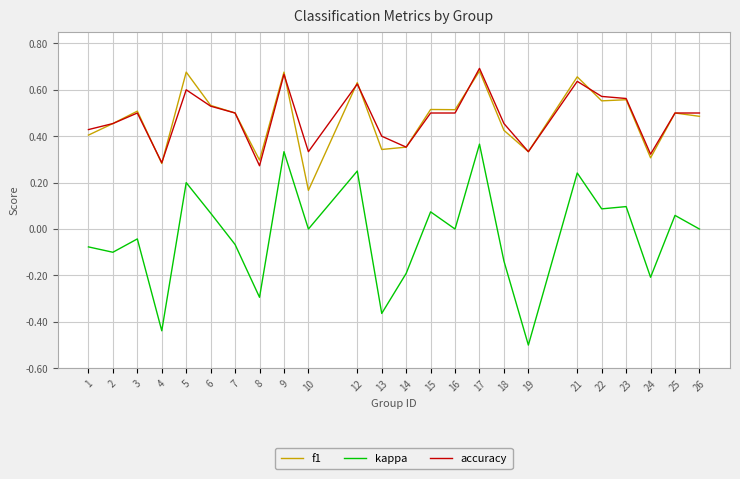

Which category has the lowest value across all series?

19